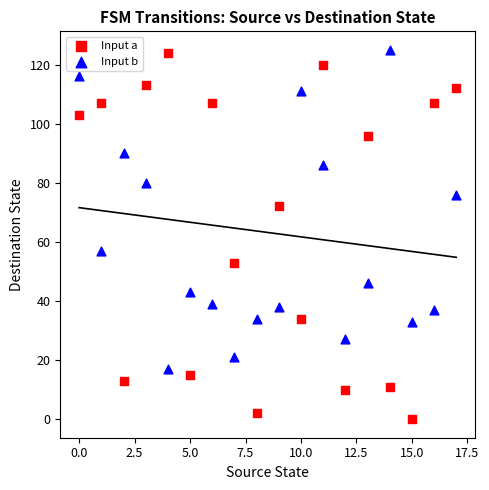

Across all data points, what is the range of Y values (max minus min)?

125